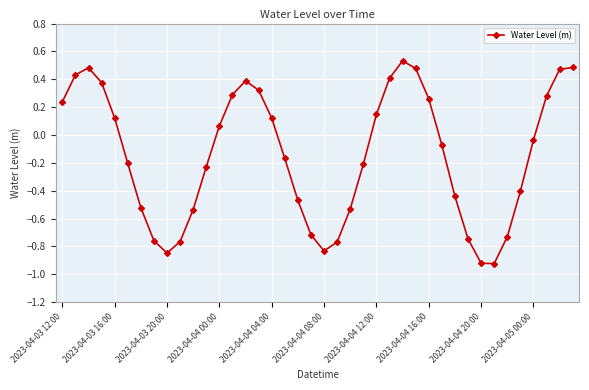

What is the sum of all values?

-5.9